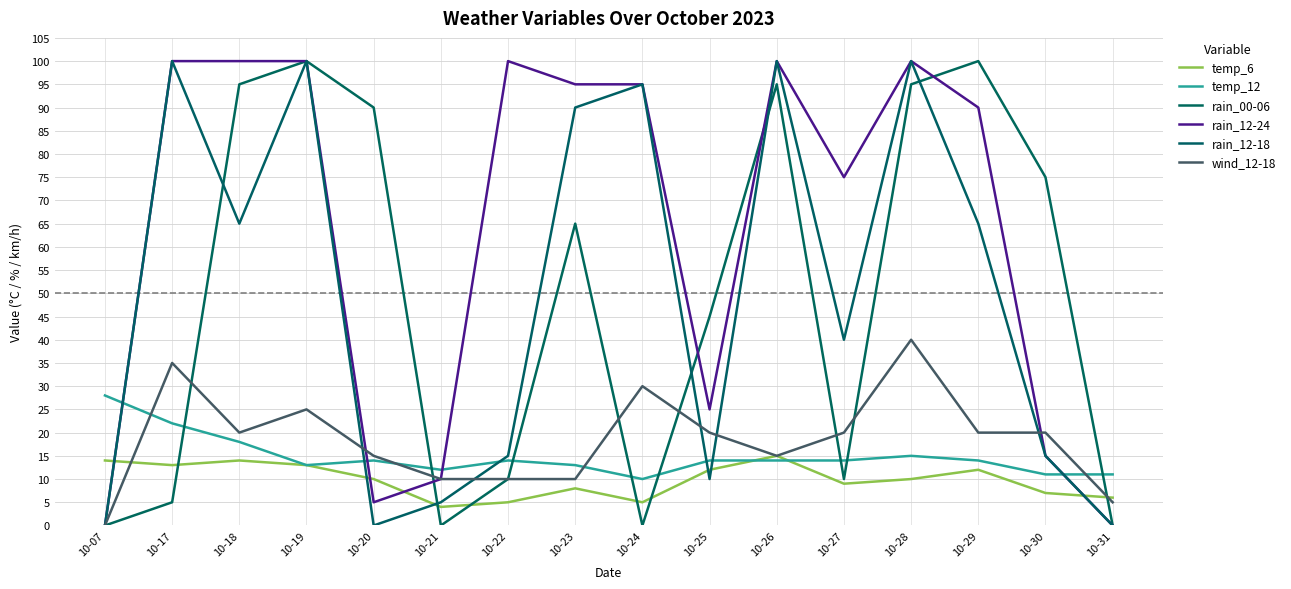

What are all the series names shown in the legend?

temp_6, temp_12, rain_00-06, rain_12-24, rain_12-18, wind_12-18